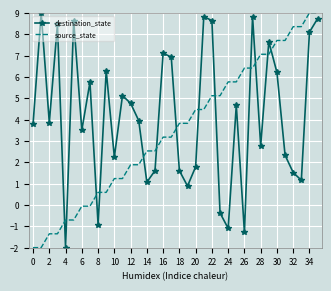

What is the minimum value for source_state?

-2.0